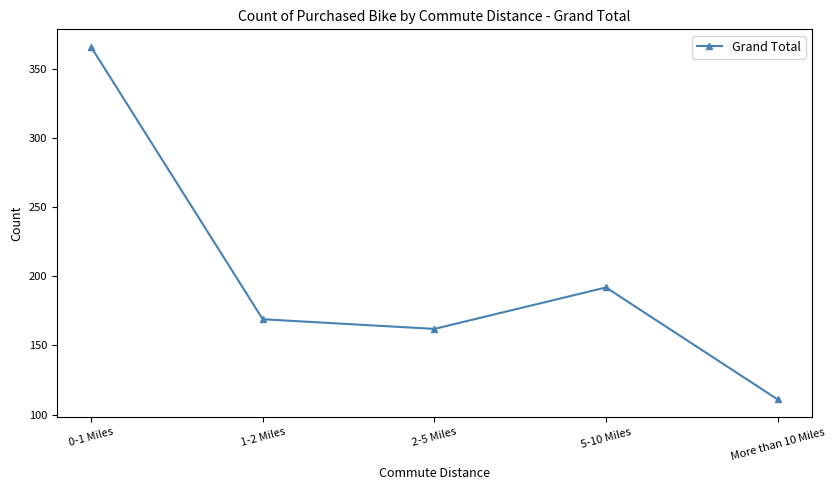

Does the chart have visible grid lines?

No